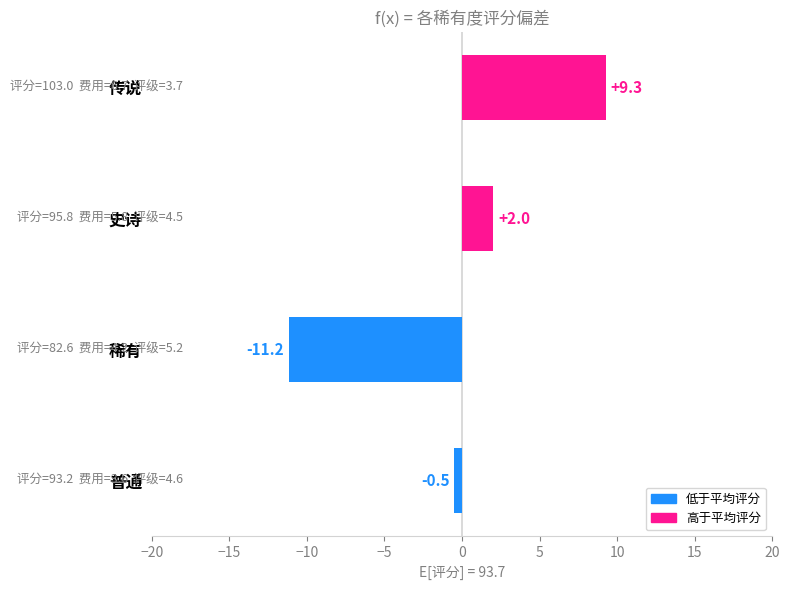

Count the number of values greater than 2.

2